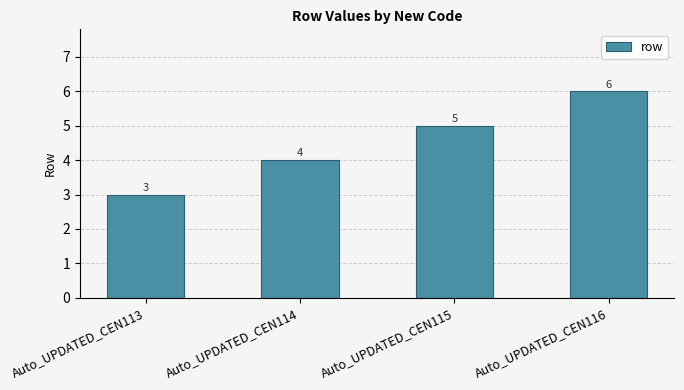

List the labels in order of value, largest first.

Auto_UPDATED_CEN116, Auto_UPDATED_CEN115, Auto_UPDATED_CEN114, Auto_UPDATED_CEN113